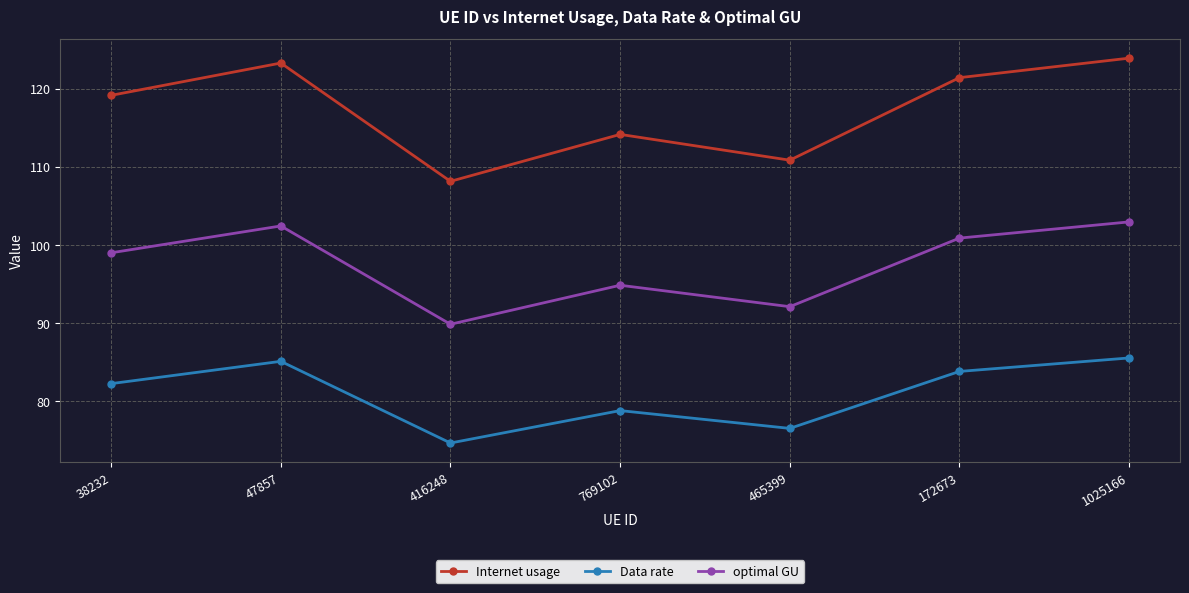

What is the maximum value for Internet usage?

123.9